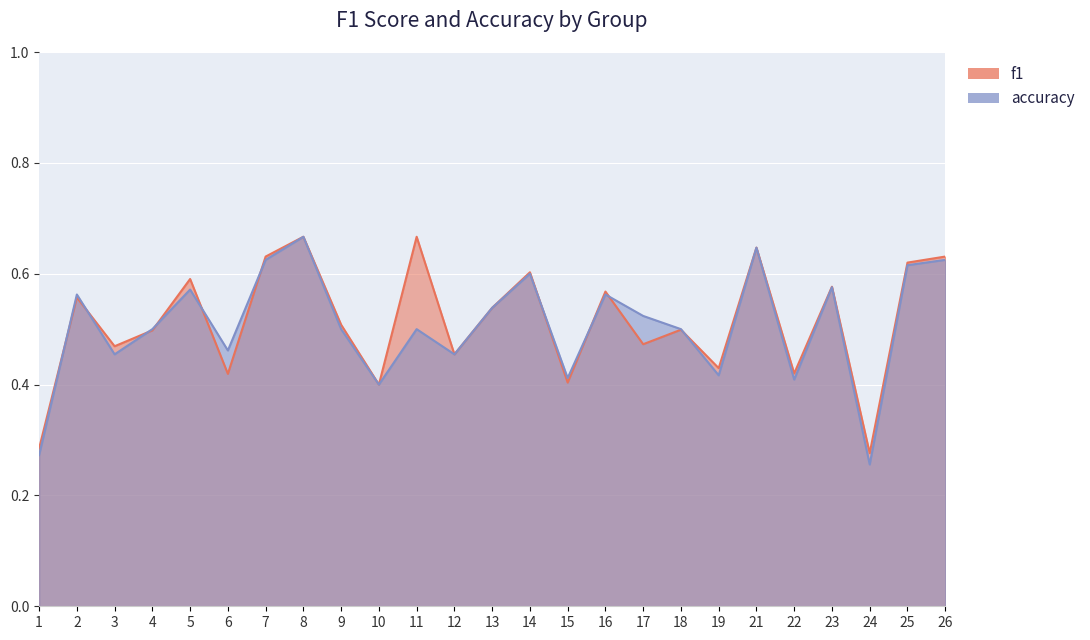

At which category is the sum across all series the highest?

8